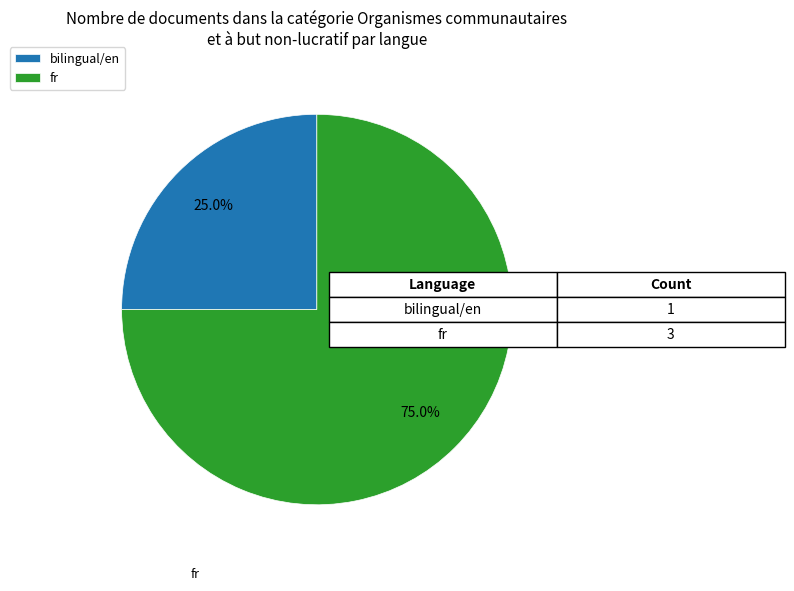

What is the smallest slice in the pie chart?

bilingual/en